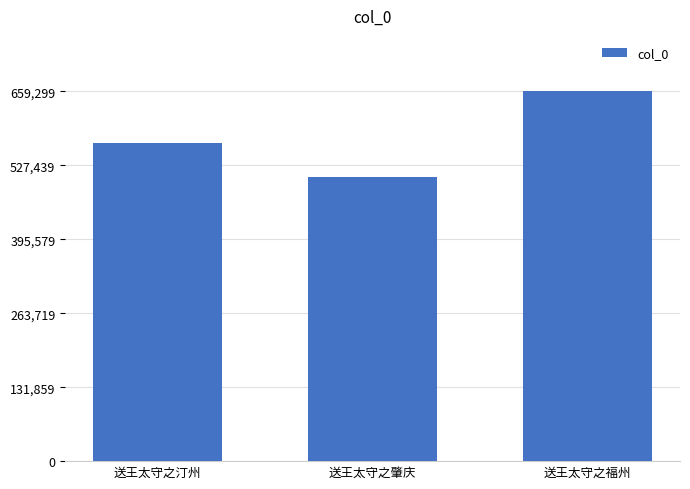

Approximately how many times larger is the value at 送王太守之汀州 compared to 送王太守之肇庆?

1.1